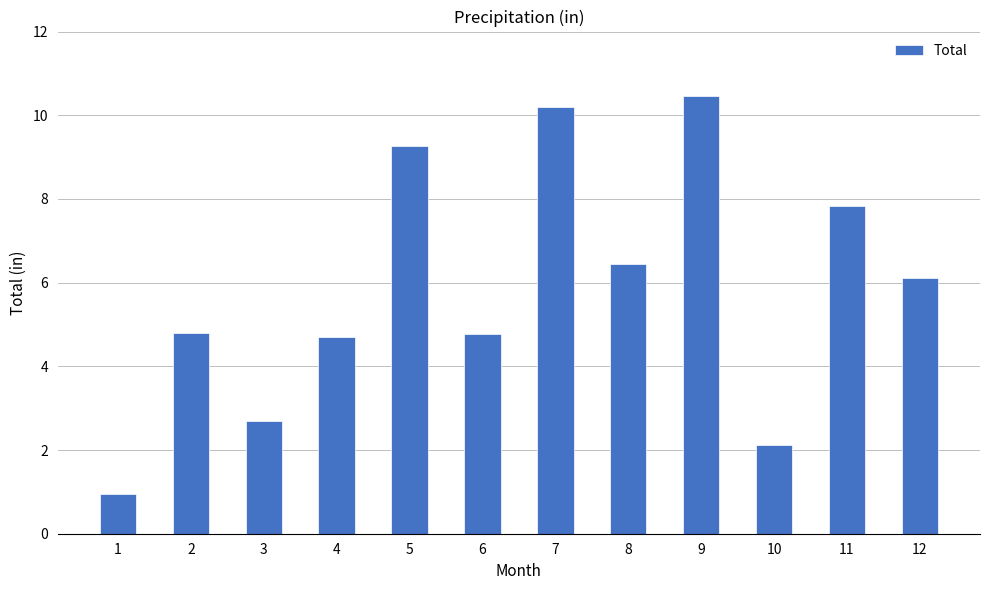

Count the number of categories in the chart.

12